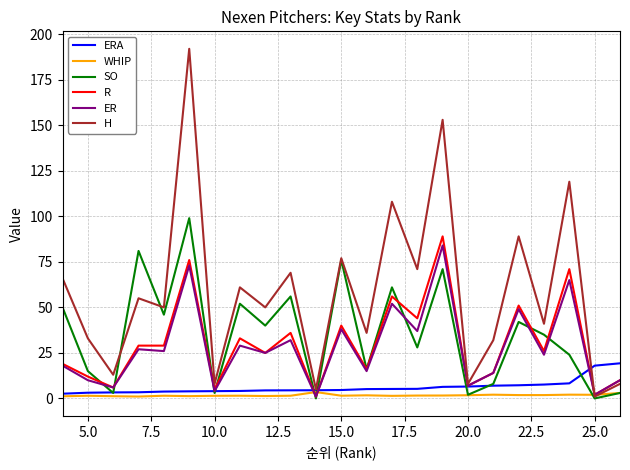

Which series has the largest total across all categories?

H